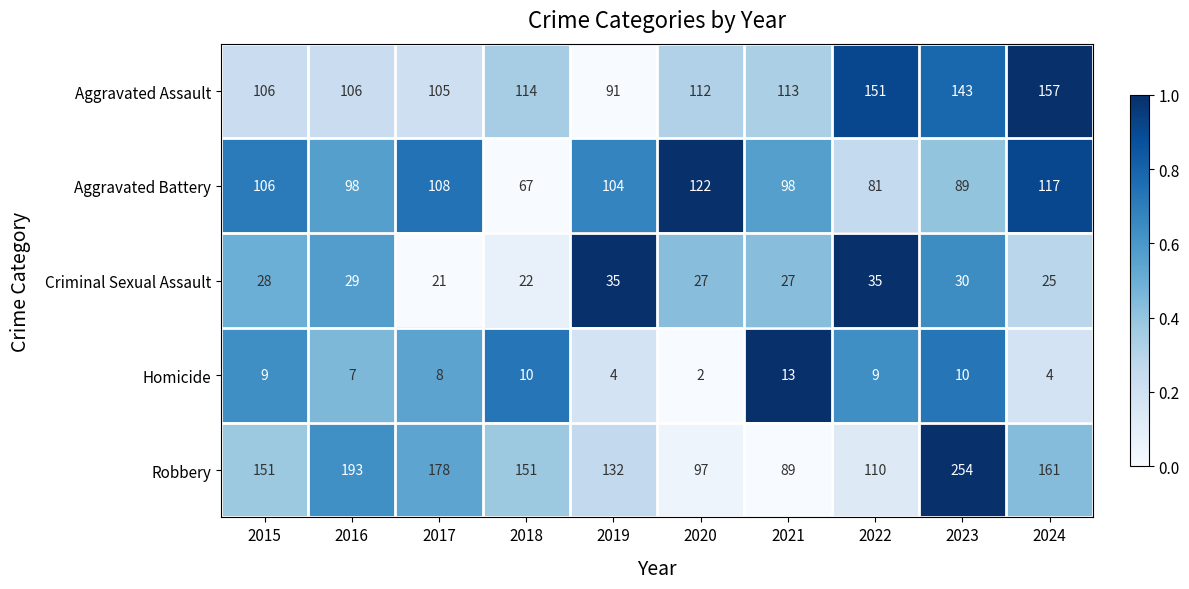

What is the average value of the Aggravated Battery series?

99